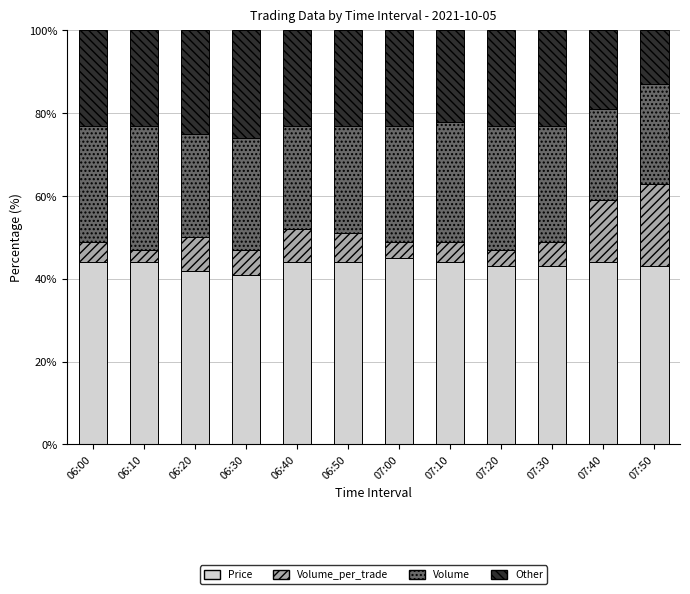

Is it true that Price equals 9 at 07:30?

False